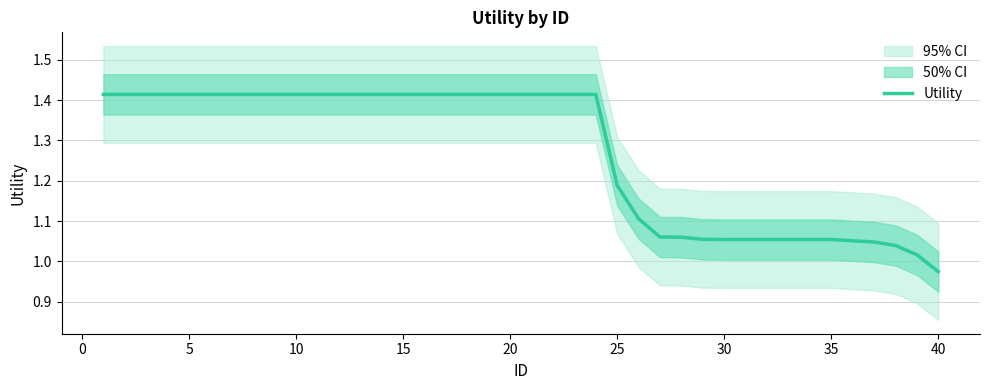

At which label does Utility reach its minimum?

40